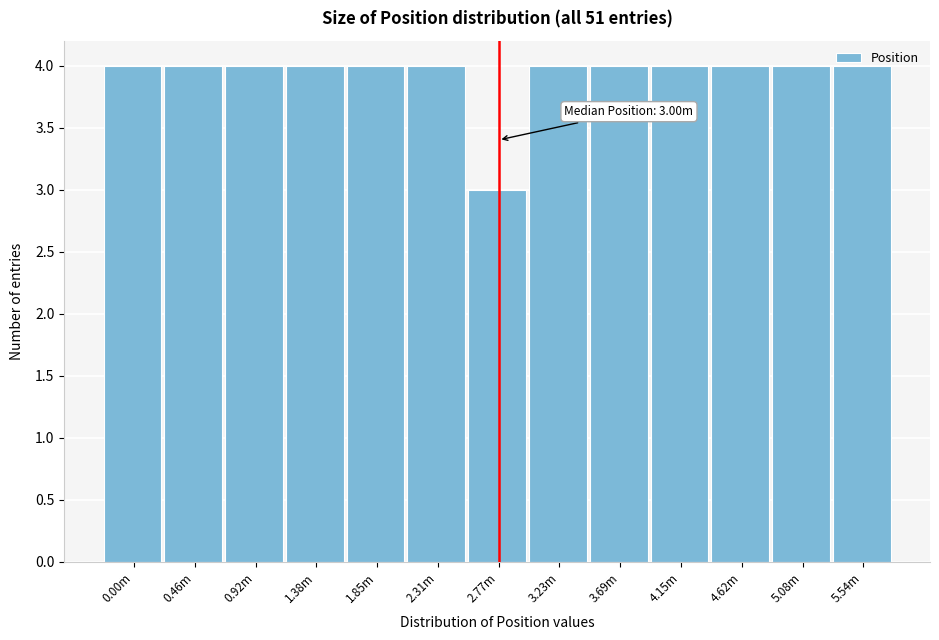

Approximately how many times larger is the value at 4.62m compared to 3.23m?

1.0